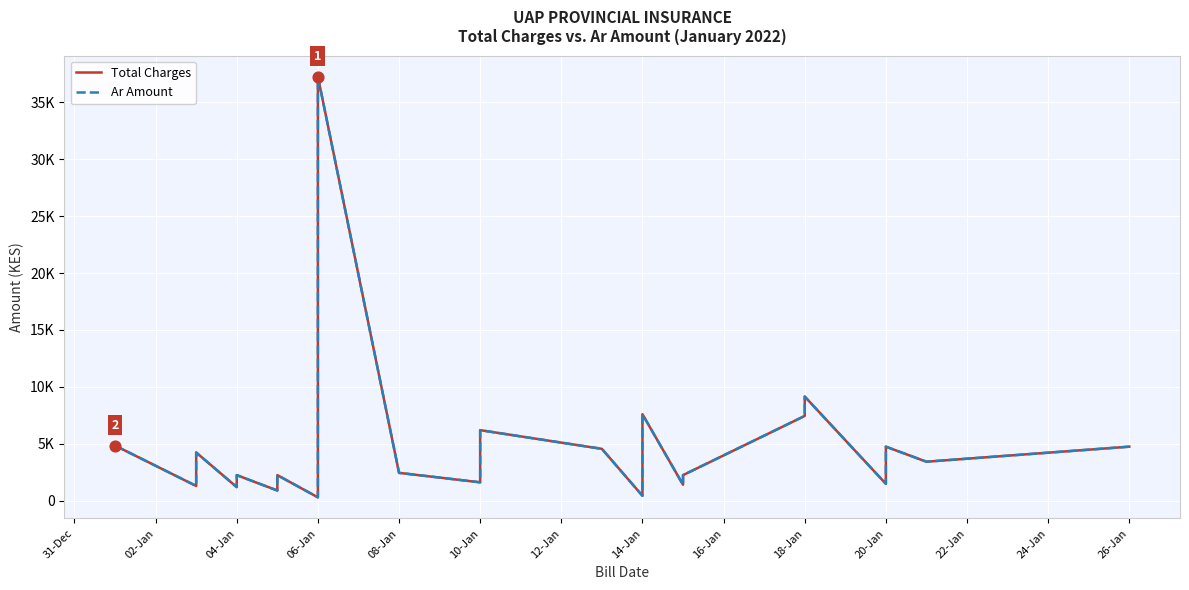

Which series reaches the maximum Y coordinate?

Total Charges